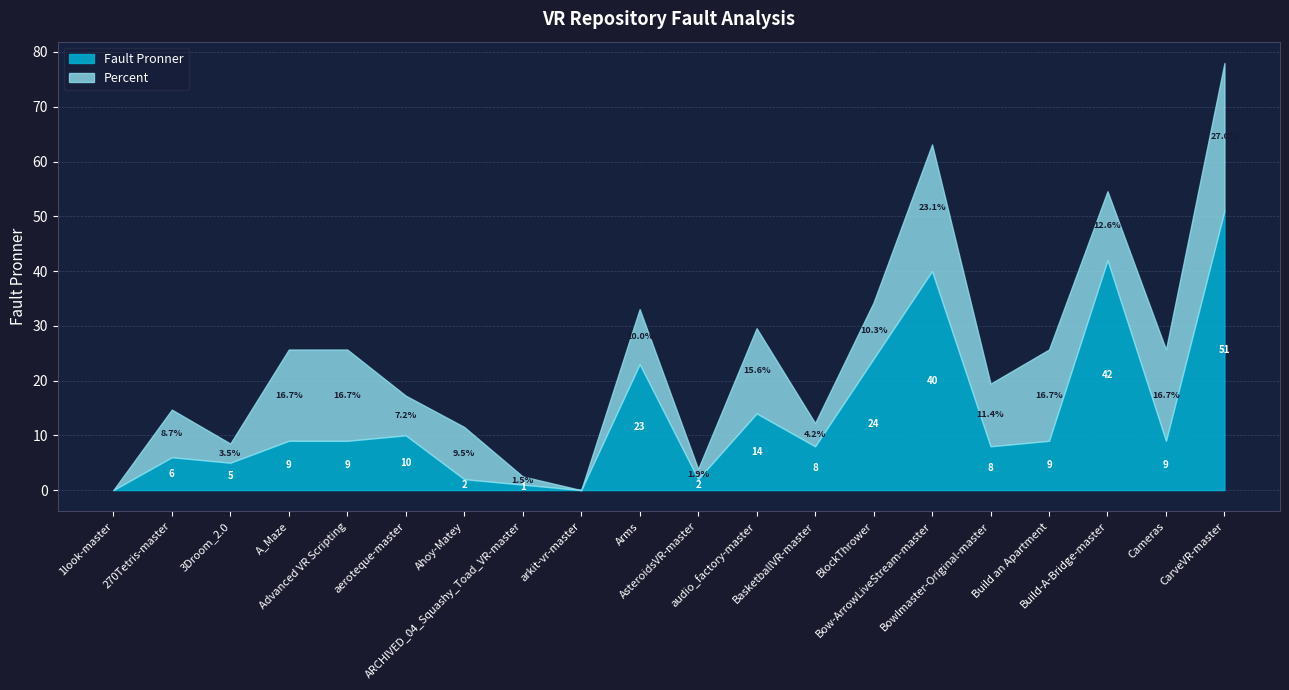

What position from the left is CarveVR-master?

20